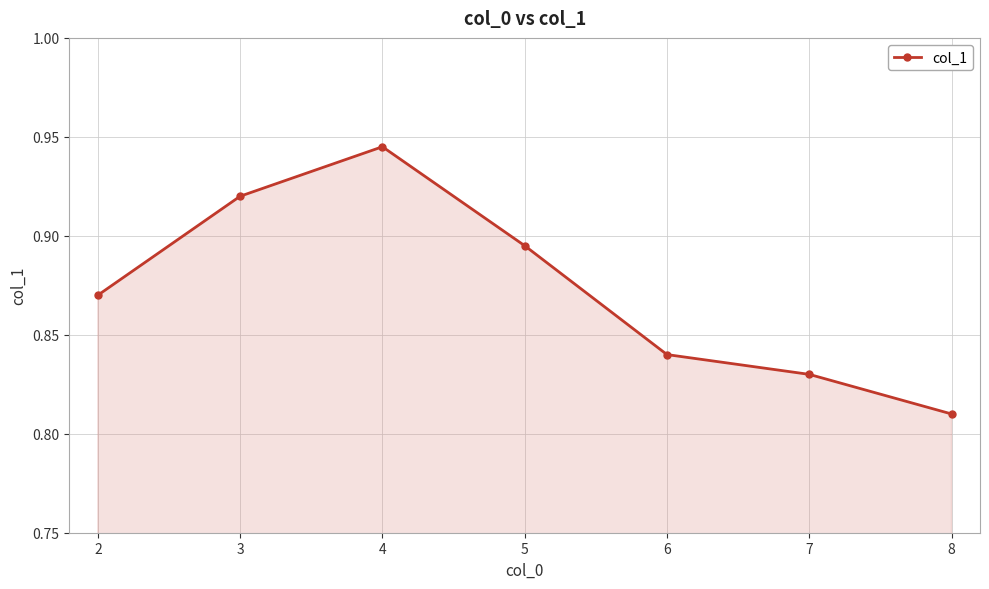

The value at 8 is 0.3. True or false?

False